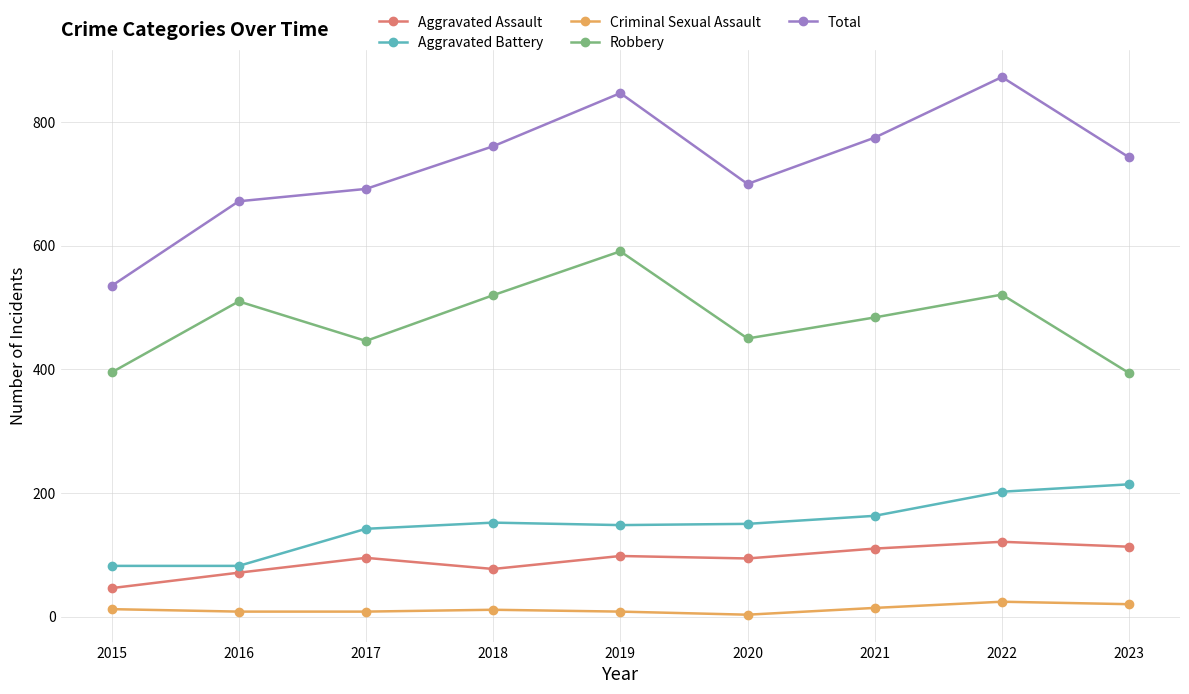

List the series in order of their peak value, lowest first.

Criminal Sexual Assault, Aggravated Assault, Aggravated Battery, Robbery, Total